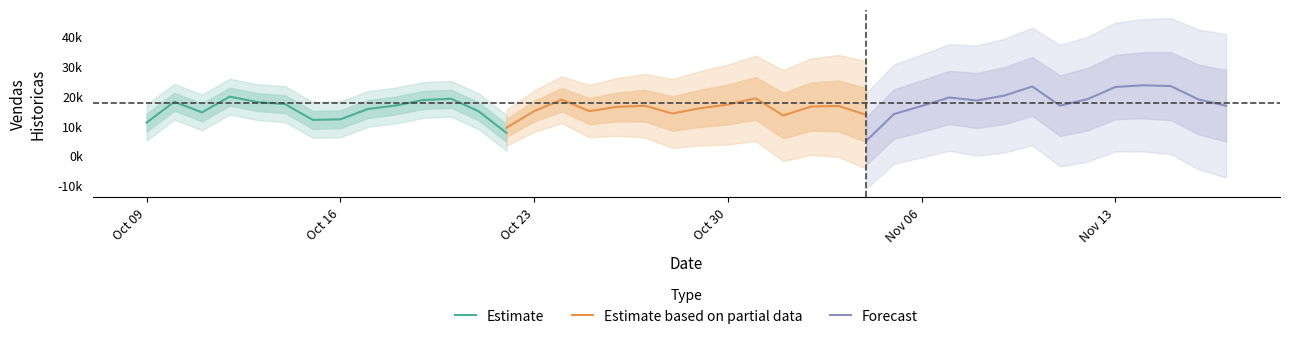

Which series has the largest range (max minus min)?

Forecast